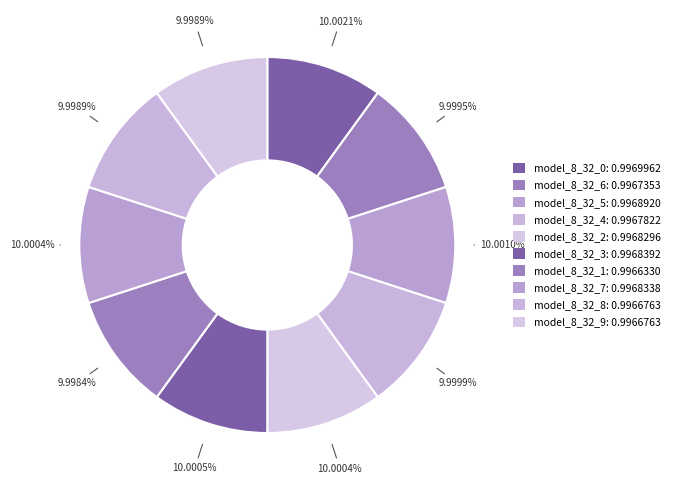

How many segments does this pie chart have?

10